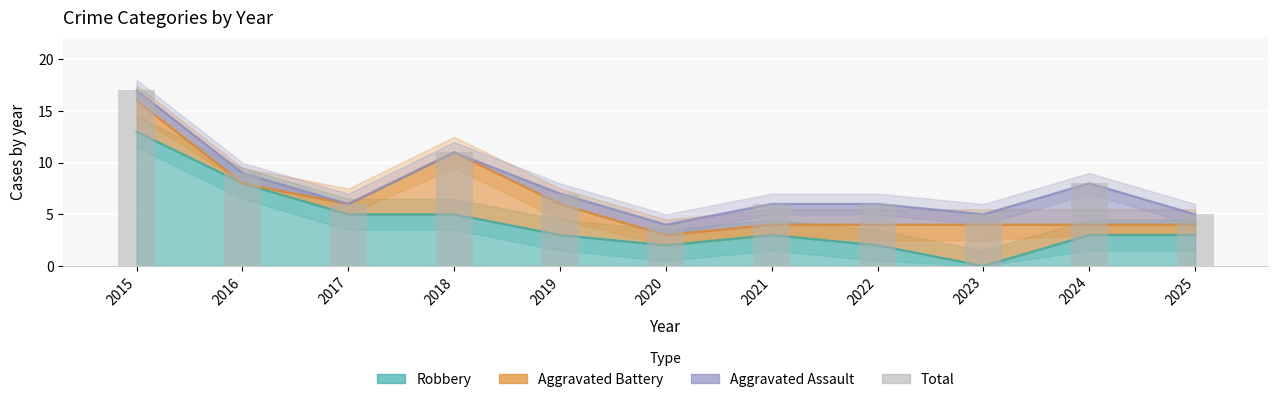

What value does the data have at 2018?

11